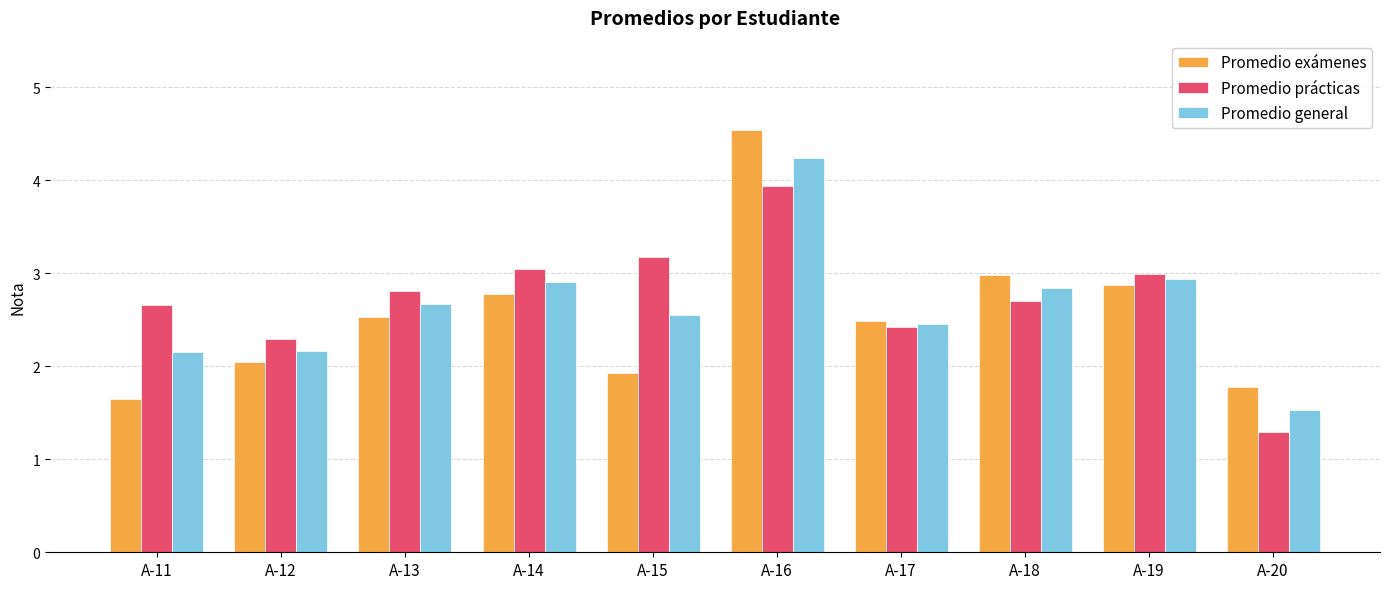

Read the Promedio prácticas value at A-13.

2.8